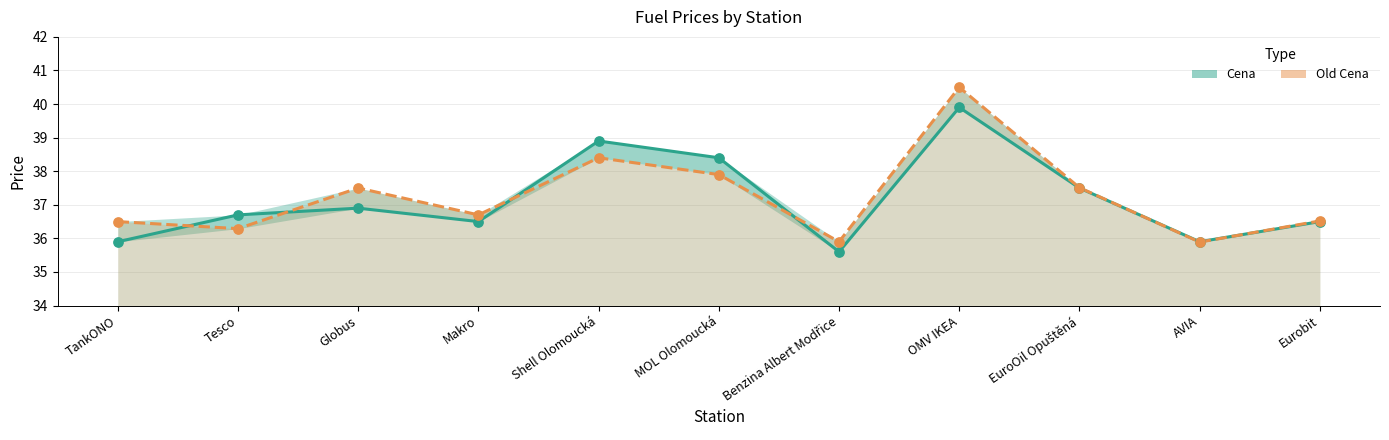

Which series reaches the maximum Y coordinate?

Old Cena